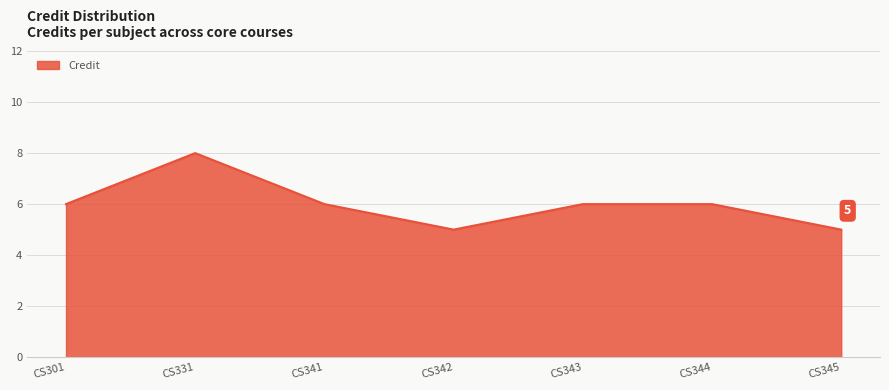

How many lines are shown in the chart?

1